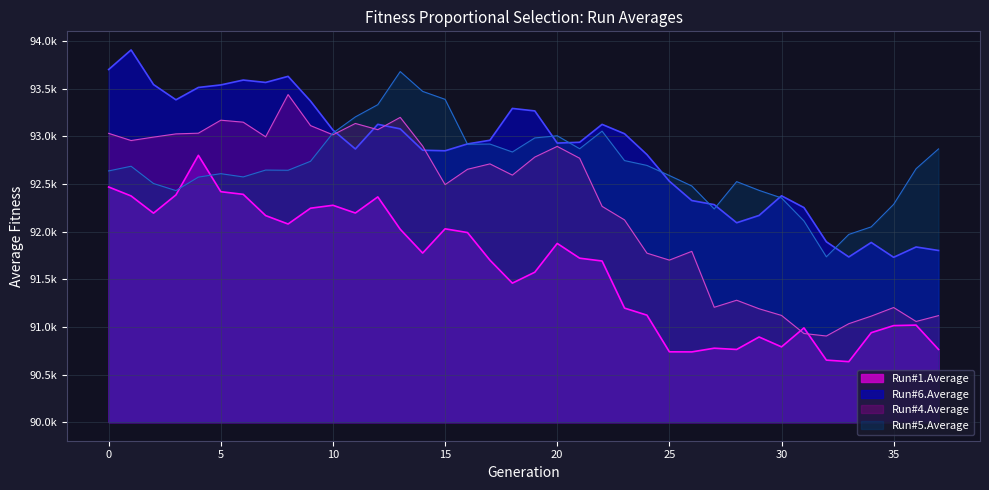

How many data points in Run#5.Average are less than 92661?

19